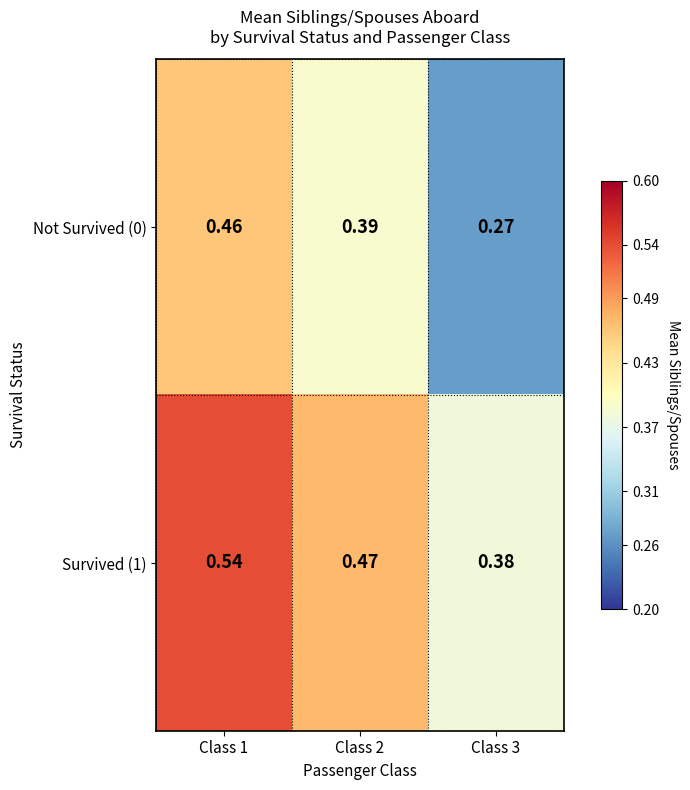

Is the value of Not Survived (0) at Class 1 greater than the value of Survived (1) at Class 3?

Yes